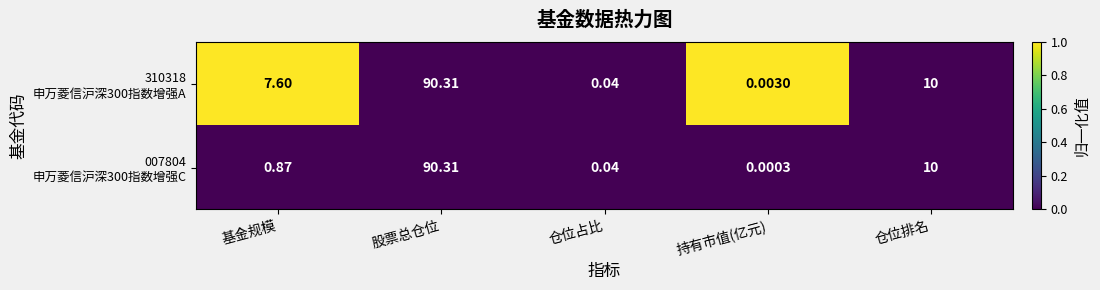

At how many categories does at least one series exceed 0?

5